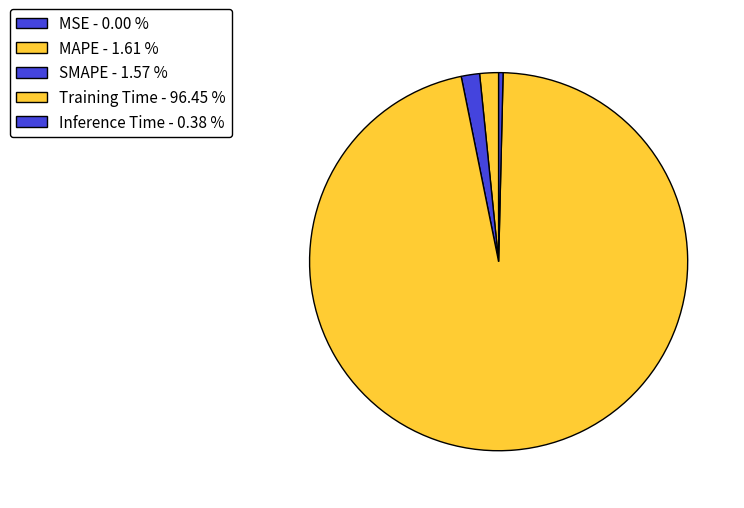

What is the total percentage of Inference Time and MSE?

0.4%